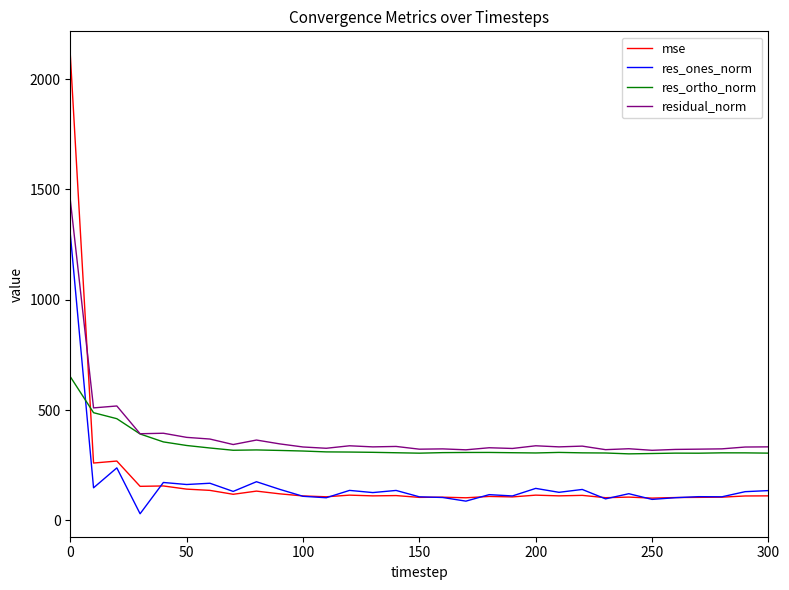

Which series ends up on top after the final intersection of mse and res_ortho_norm?

res_ortho_norm